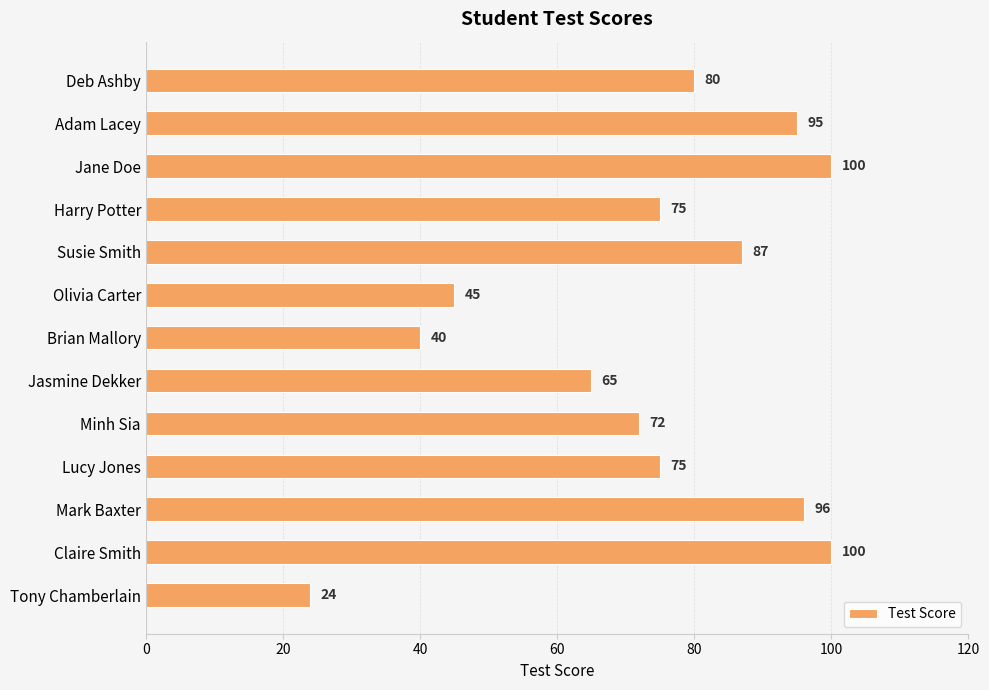

What is the value of the 2nd bar from the top?

95